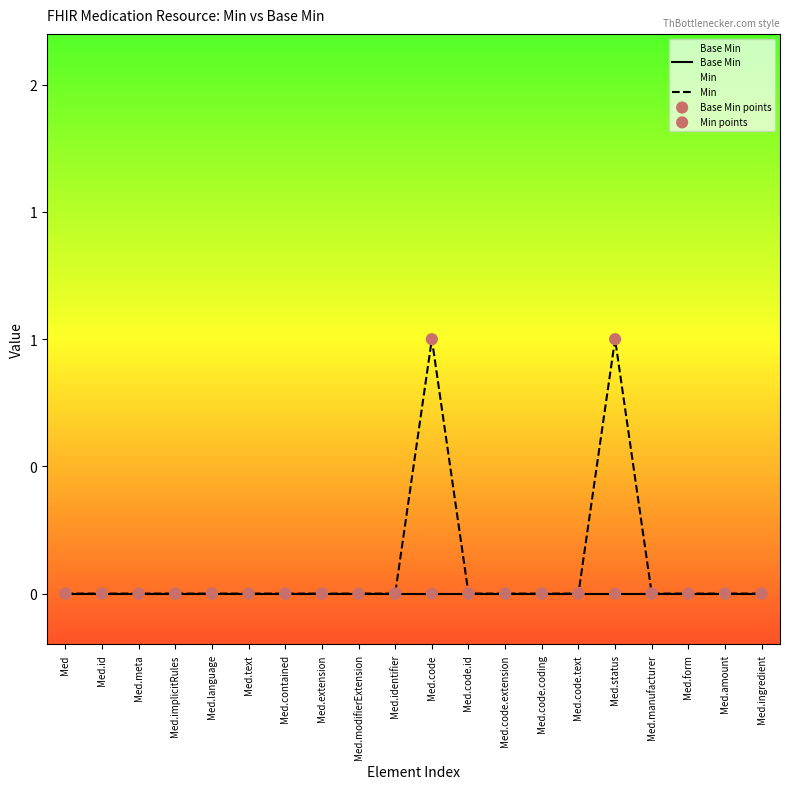

Which series has the largest total across all categories?

Min